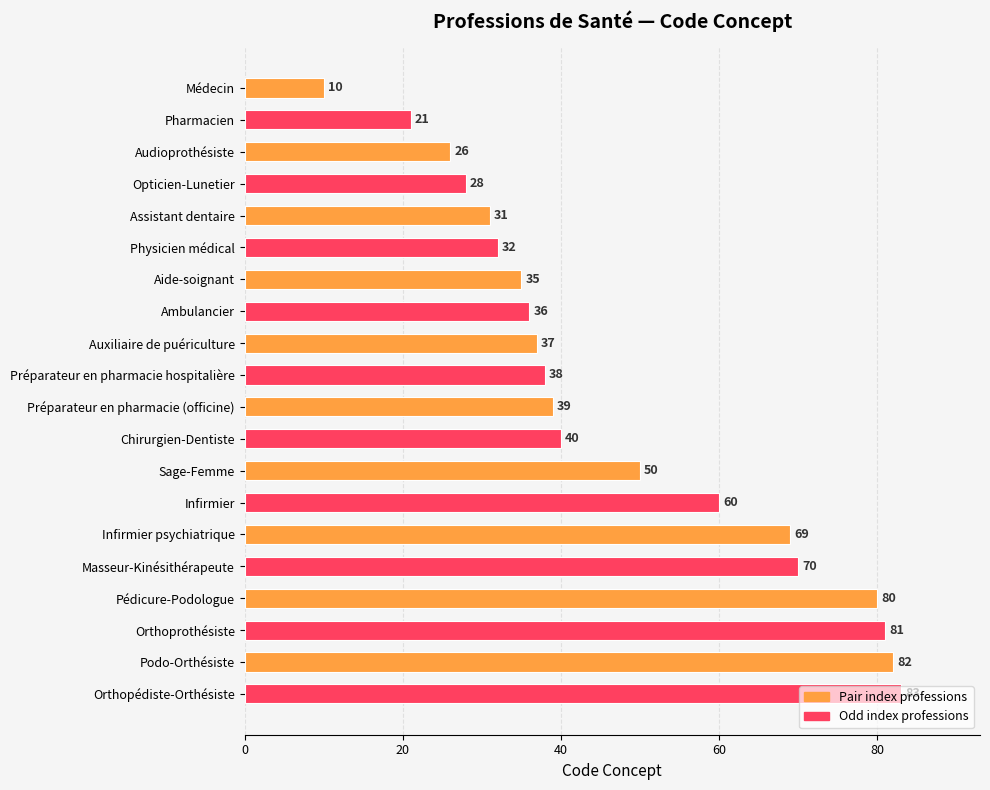

Which category has the highest value across all series?

Orthopédiste-Orthésiste